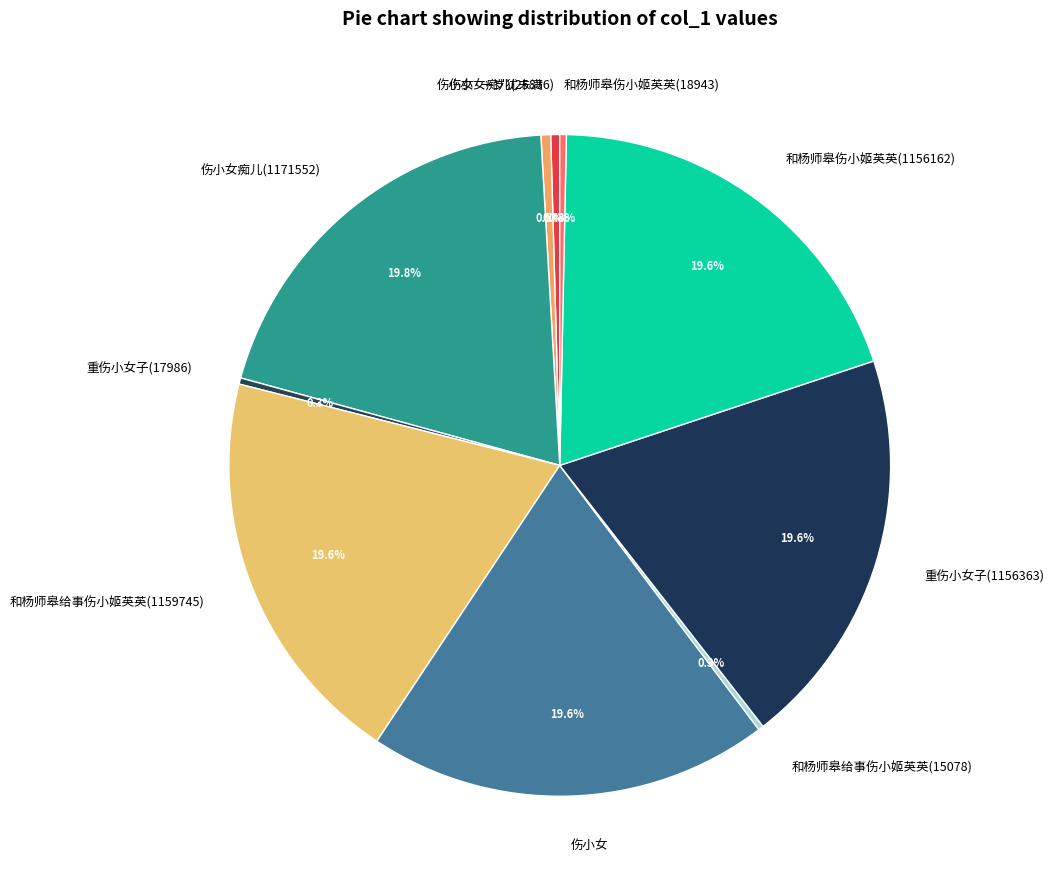

Which has a higher value, 伤小女痴儿(1171552) or 伤小女痴儿(25836)?

伤小女痴儿(1171552)